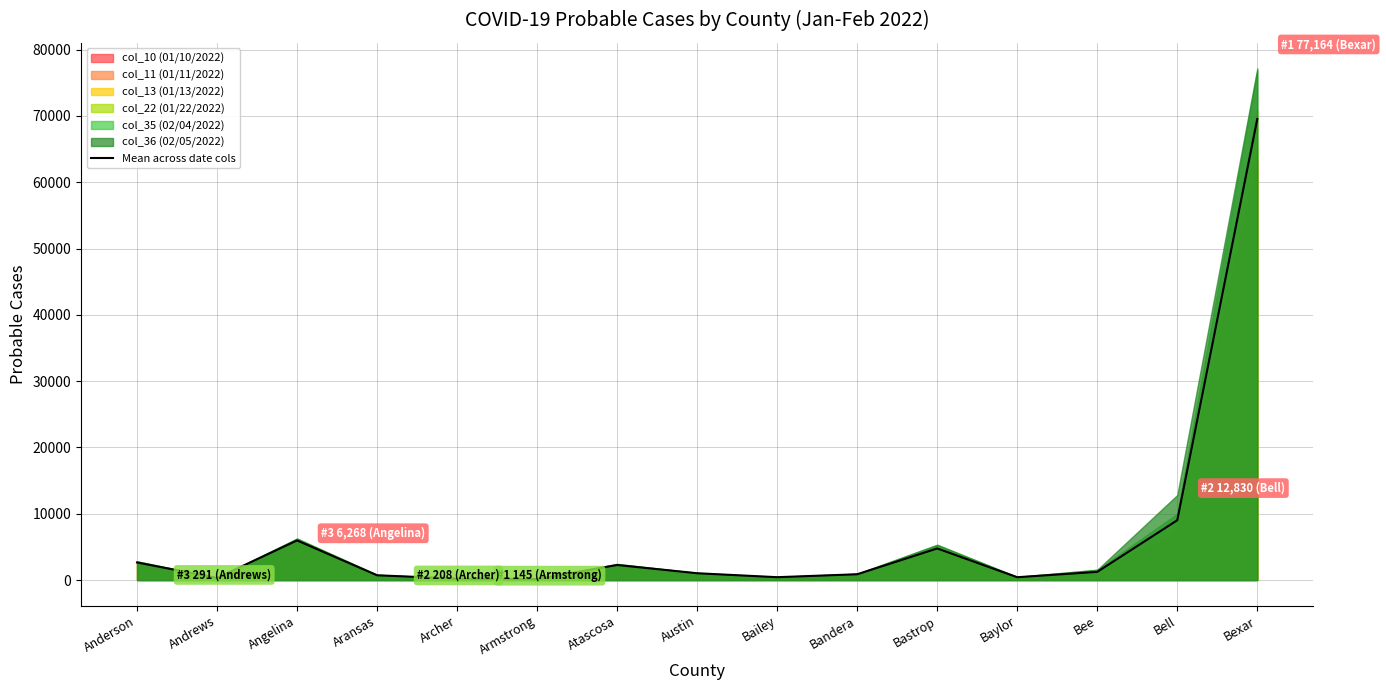

Rank the categories by value from lowest to highest.

Armstrong, Archer, Andrews, Baylor, Bailey, Aransas, Bandera, Austin, Bee, Atascosa, Anderson, Bastrop, Angelina, Bell, Bexar